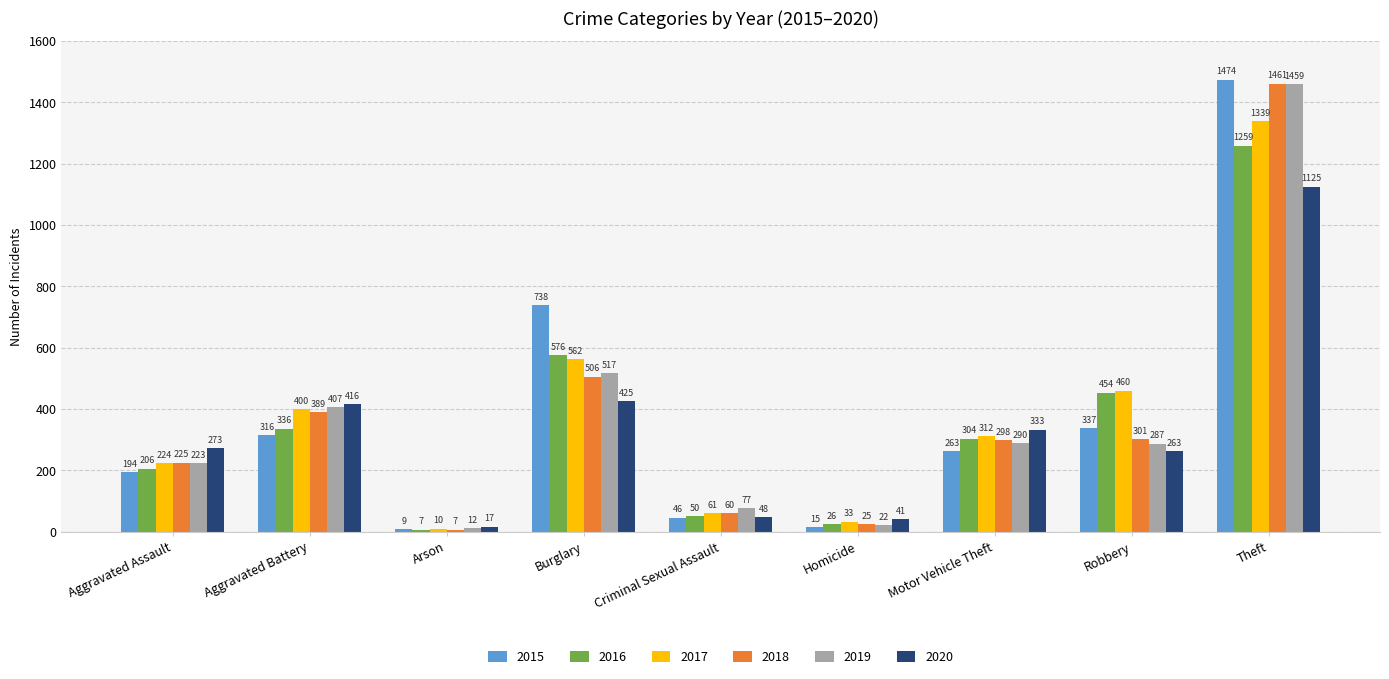

Which label corresponds to the largest value in the chart?

Theft